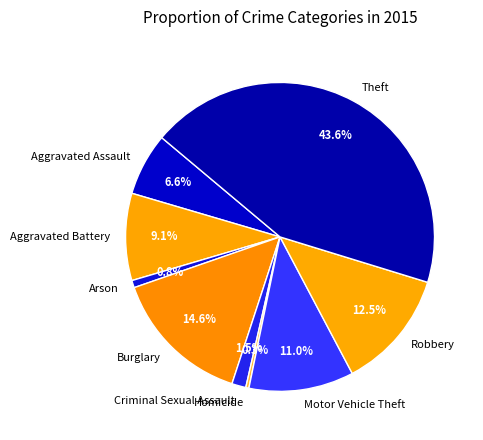

How many slices are in this pie chart?

9